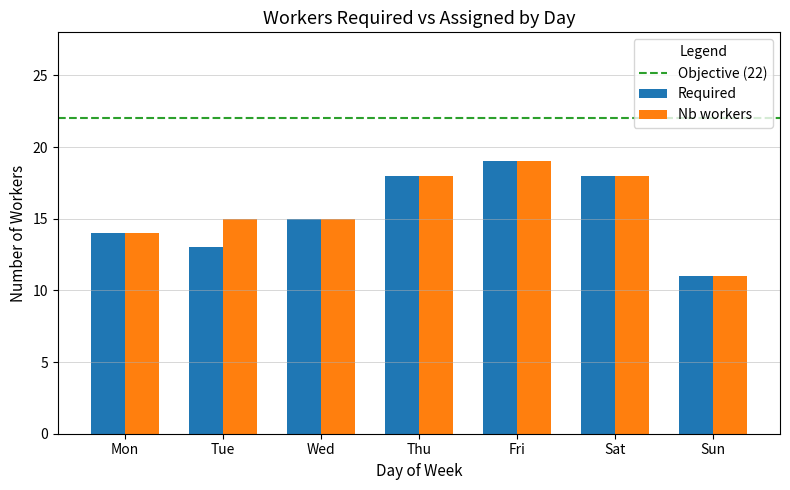

How many values in the Required series are below 15?

3